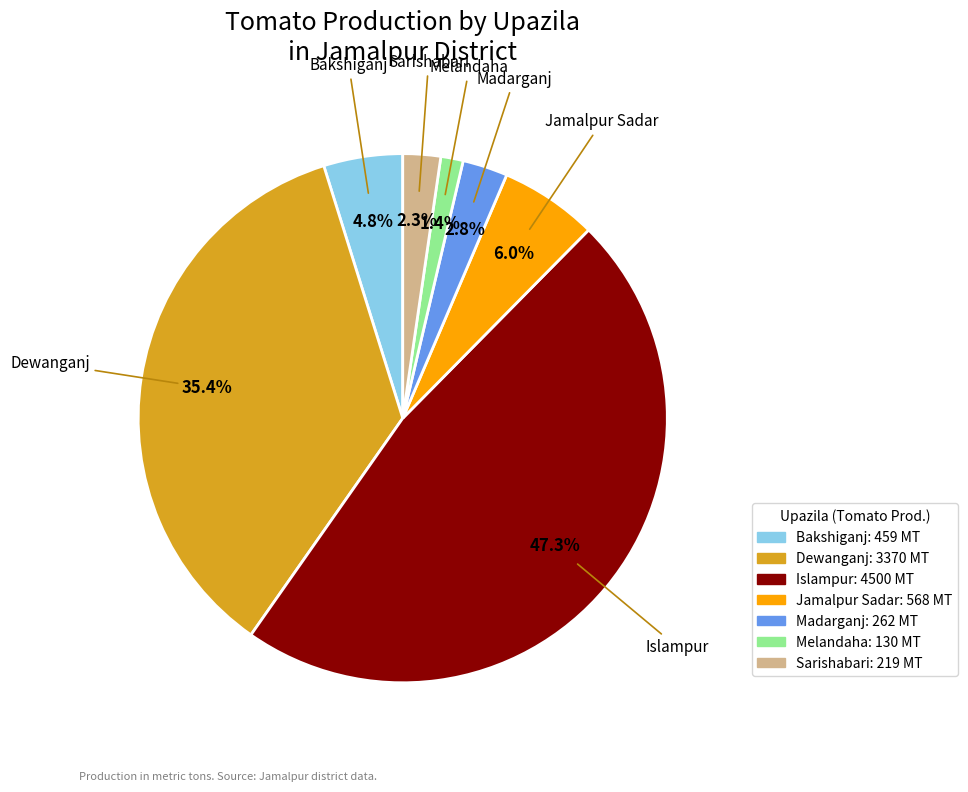

How many segments does this pie chart have?

7